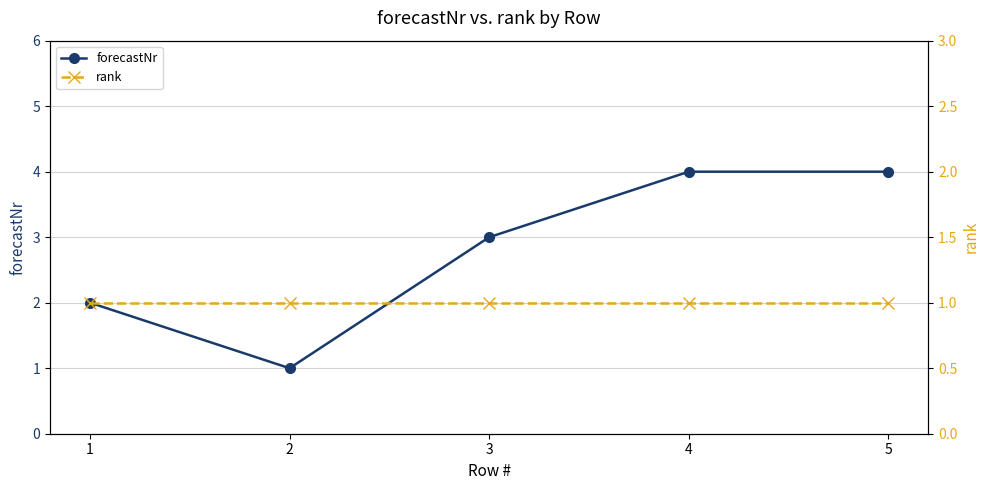

List the labels in order of rank value, smallest first.

1, 2, 3, 4, 5